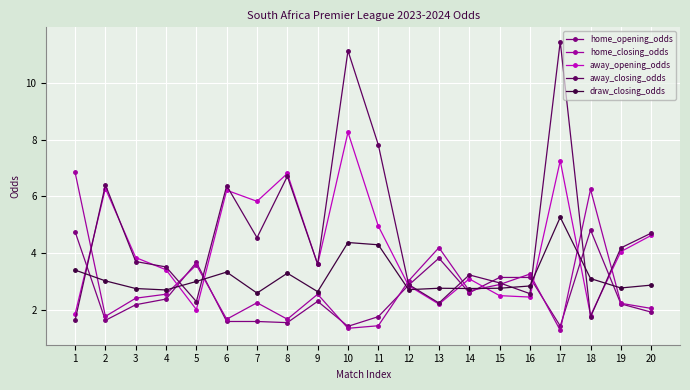

True or false: away_opening_odds has more than 0 interior local peaks.

True